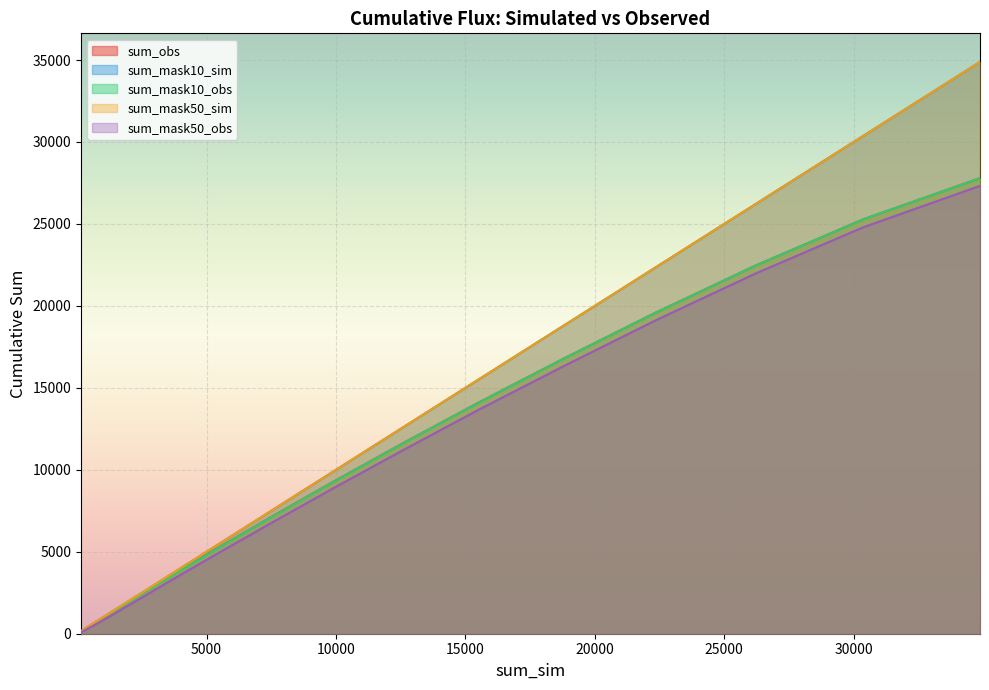

Does the chart display data point markers on the line(s)?

No